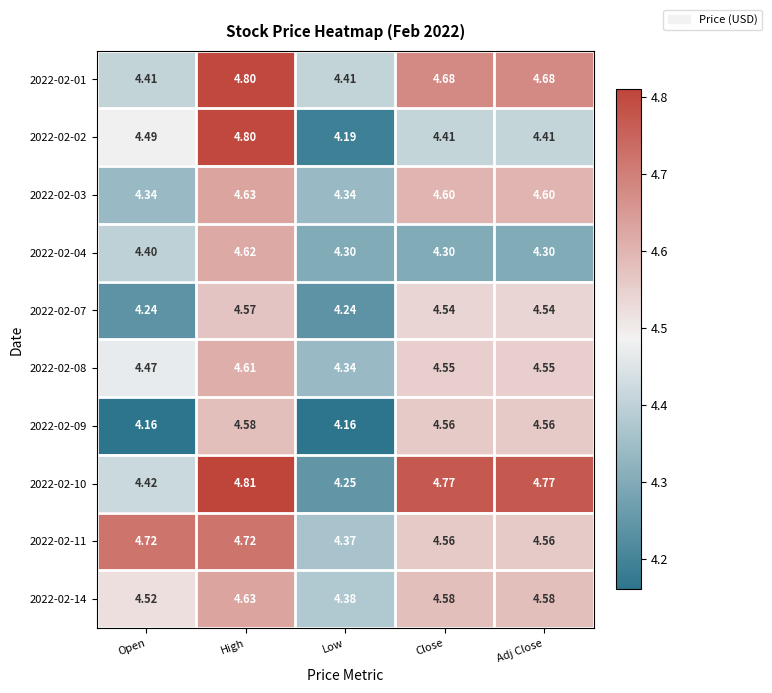

Where is 2022-02-08 nearest to the value 4?

Low